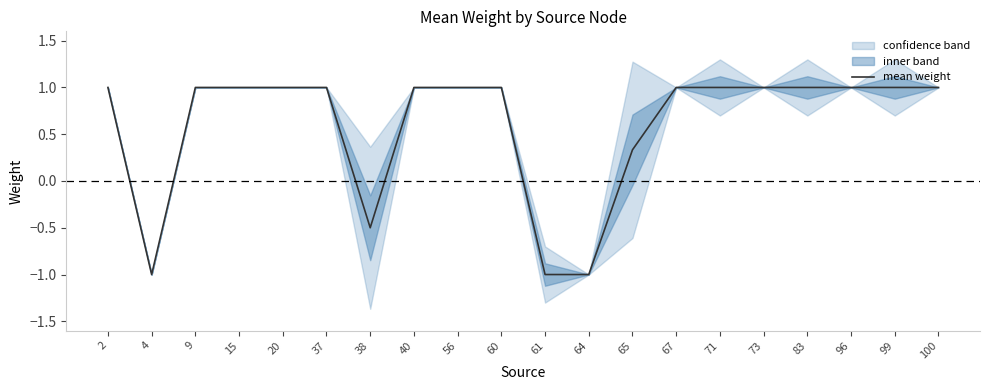

Which label corresponds to the largest value in the chart?

2